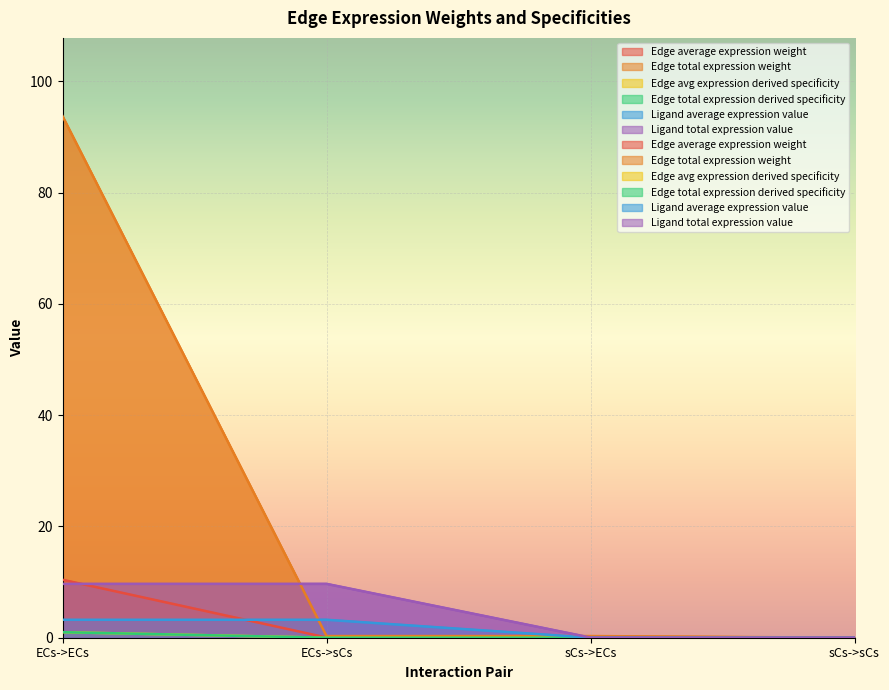

Does the chart display data point markers on the line(s)?

No